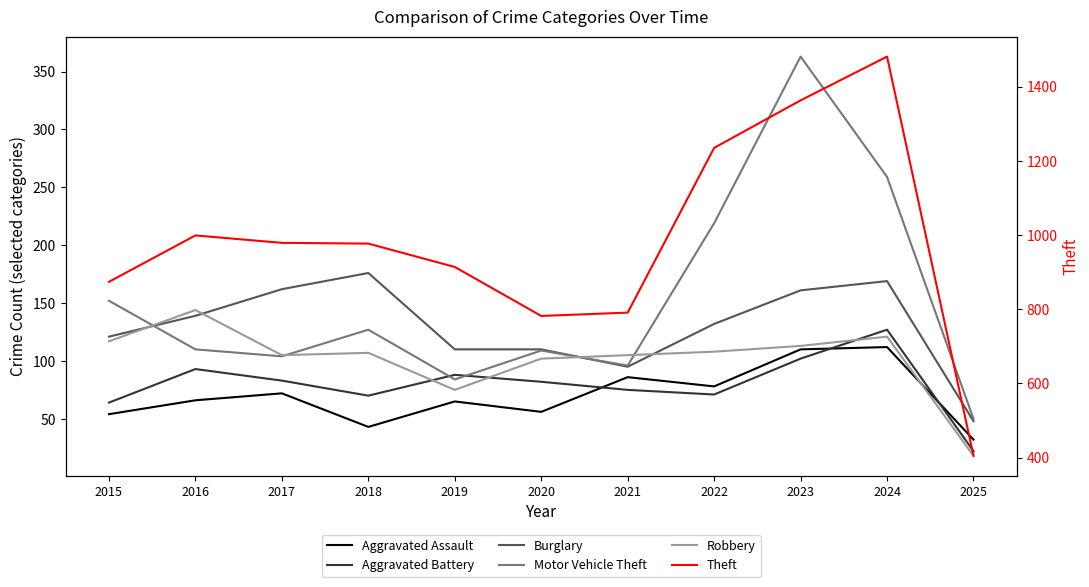

At 2017, list the series in order from largest to smallest.

Theft, Burglary, Robbery, Motor Vehicle Theft, Aggravated Battery, Aggravated Assault